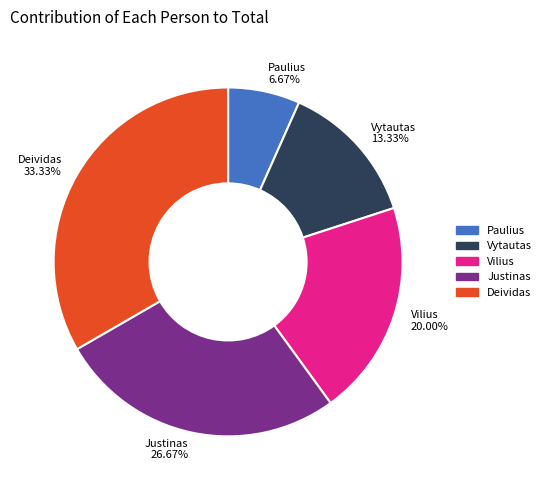

The Deividas slice represents 33% of the pie. True or false?

True